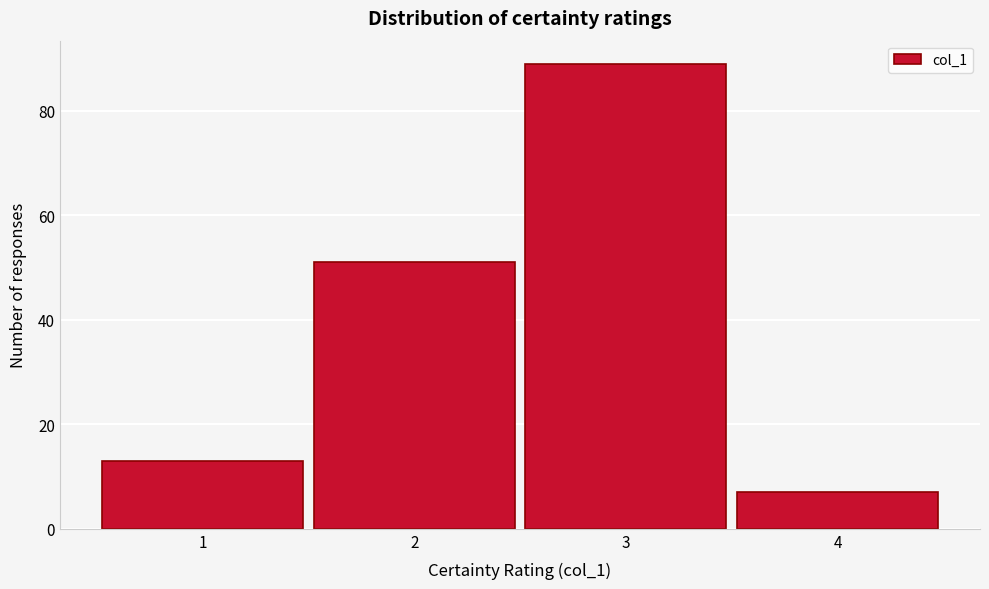

Reading left to right, list every bar in this chart as the range it spans on the x-axis followed by its height. The values are not printed on the chart, so give them approximately, as read against the axis.

0.5 to 1.5: 14
1.5 to 2.5: 52
2.5 to 3.5: 90
3.5 to 4.5: 8